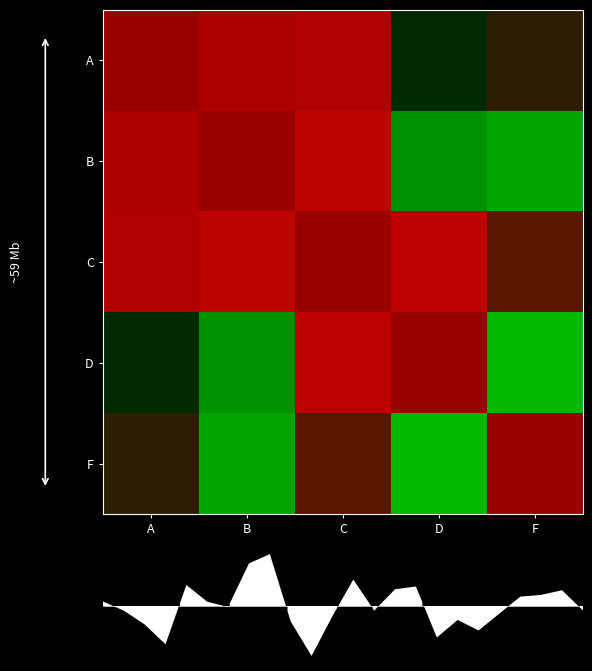

The value of F at A is 0.0. True or false?

True